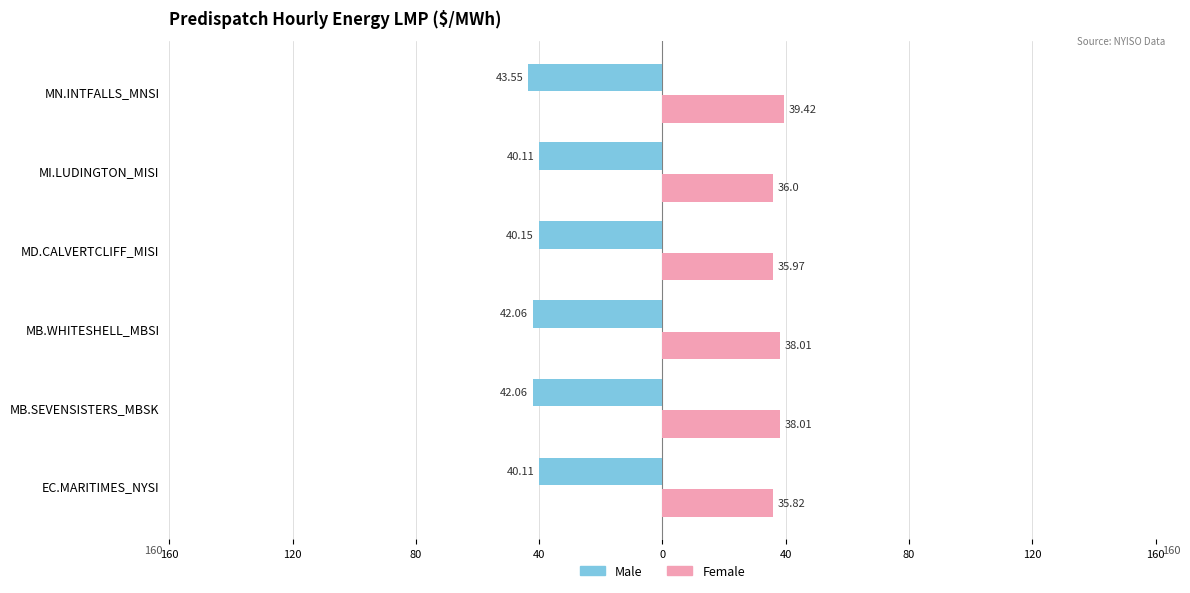

What is the sum of all Female values?

223.2